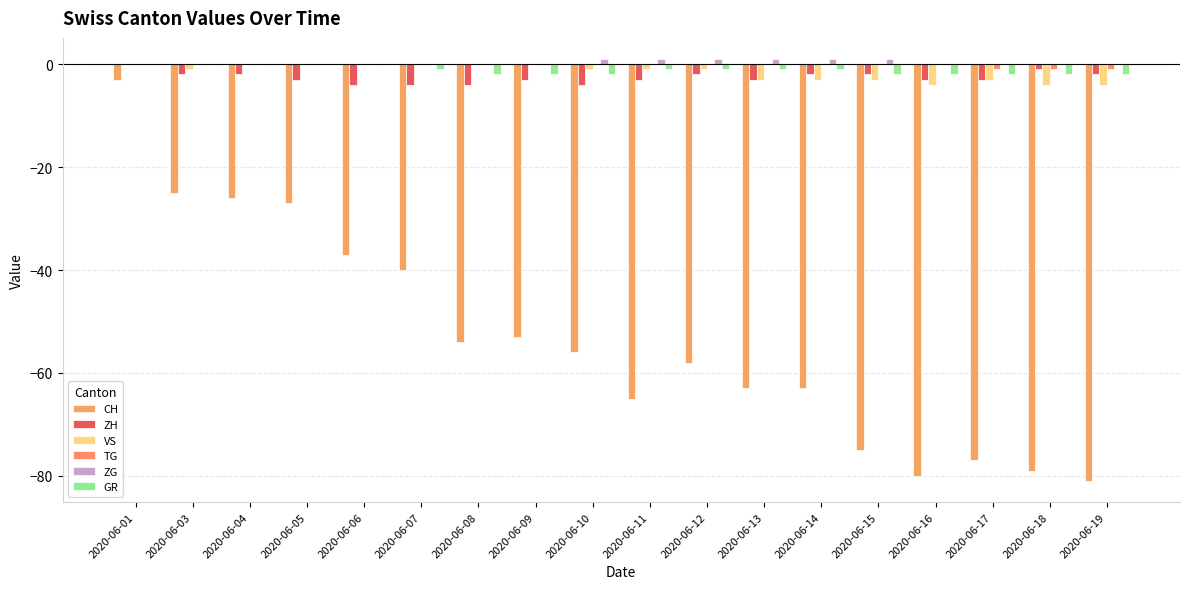

At which label does CH reach its peak?

2020-06-01